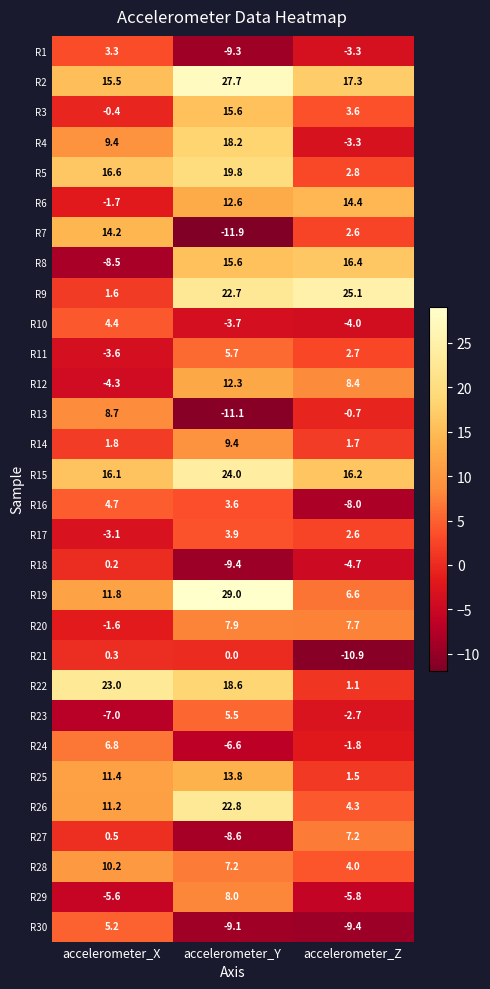

What is the maximum value shown in the chart?

29.0